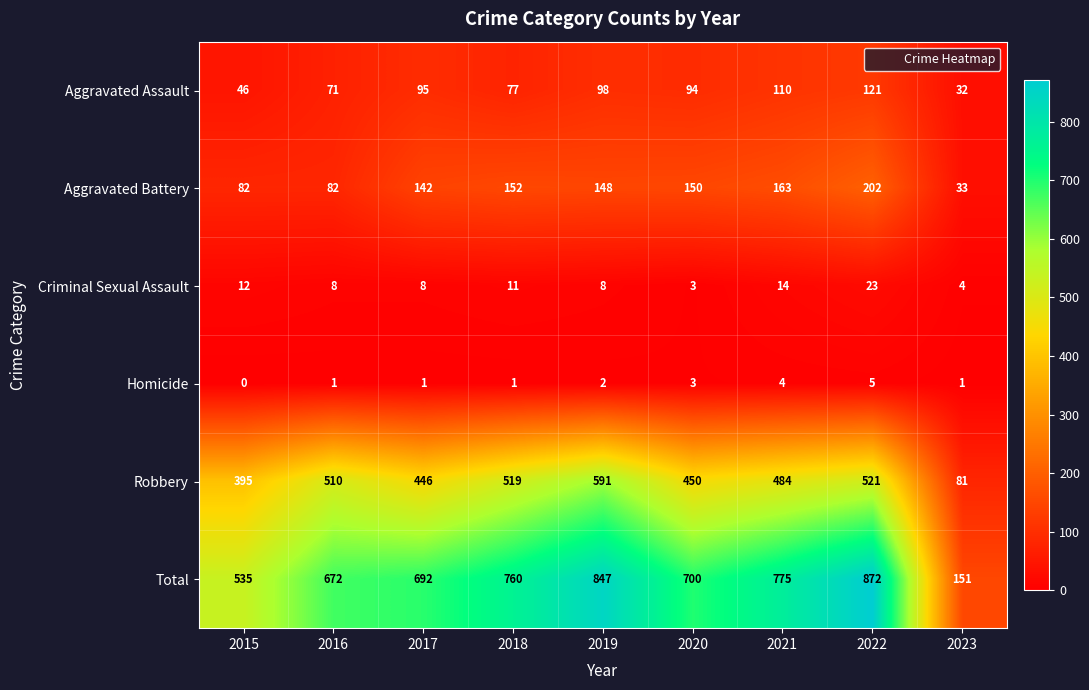

At which label does Criminal Sexual Assault reach its peak?

2022